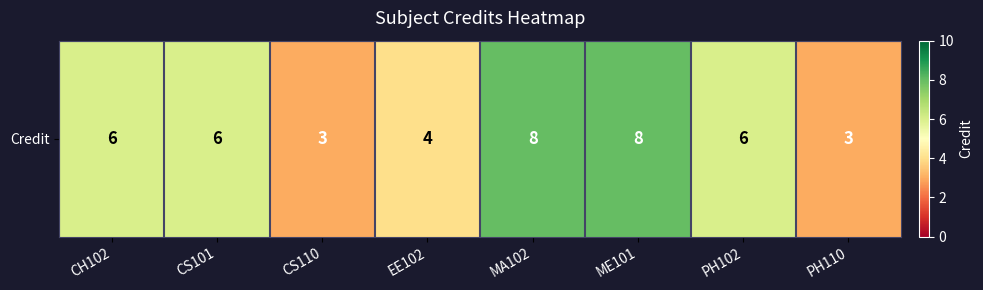

How many values are below 6?

3